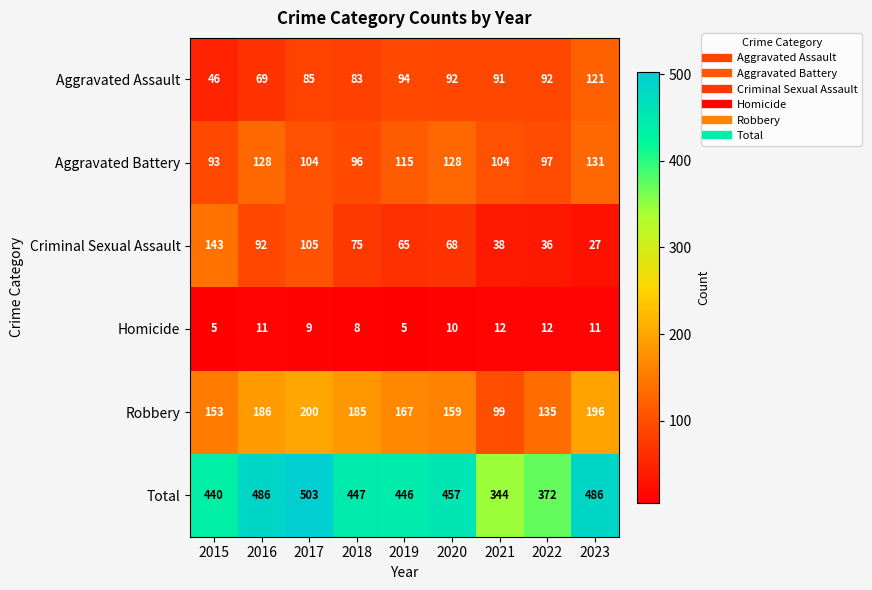

Count the number of data series in this chart.

6